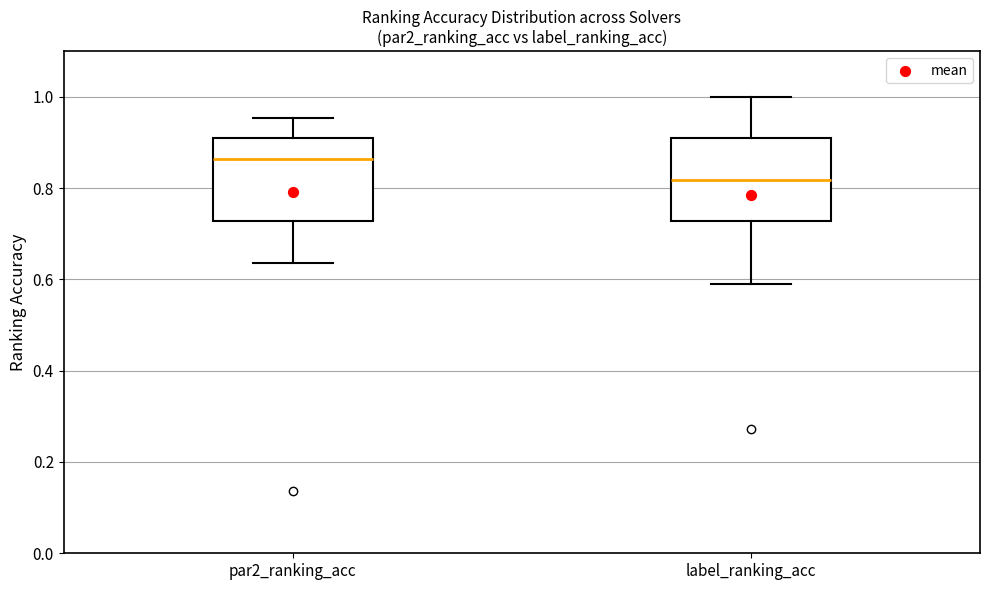

Which box has the lowest median line?

label_ranking_acc